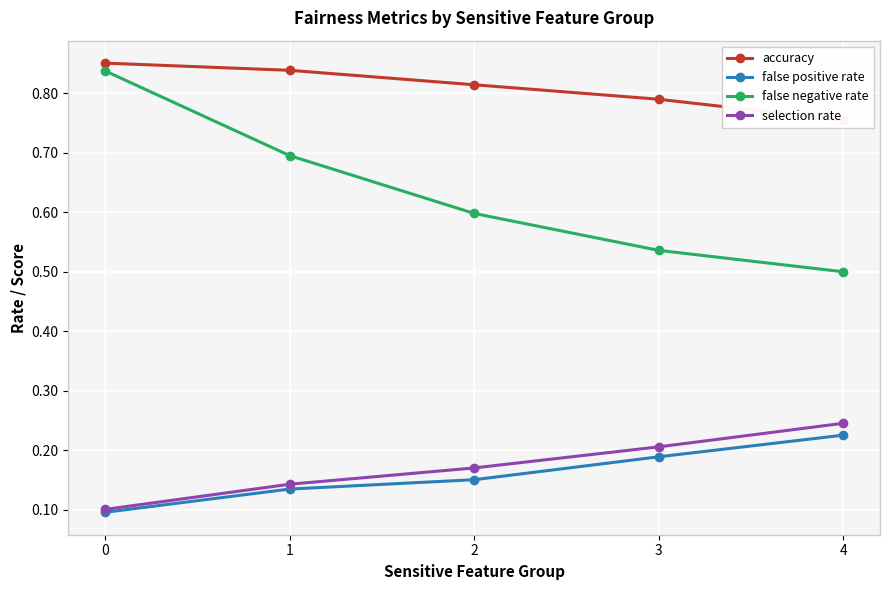

Reading left to right, list all the values displayed in this chart.

accuracy: 0=0.9	1=0.8	2=0.8	3=0.8	4=0.8
false positive rate: 0=0.1	1=0.1	2=0.2	3=0.2	4=0.2
false negative rate: 0=0.8	1=0.7	2=0.6	3=0.5	4=0.5
selection rate: 0=0.1	1=0.1	2=0.2	3=0.2	4=0.2